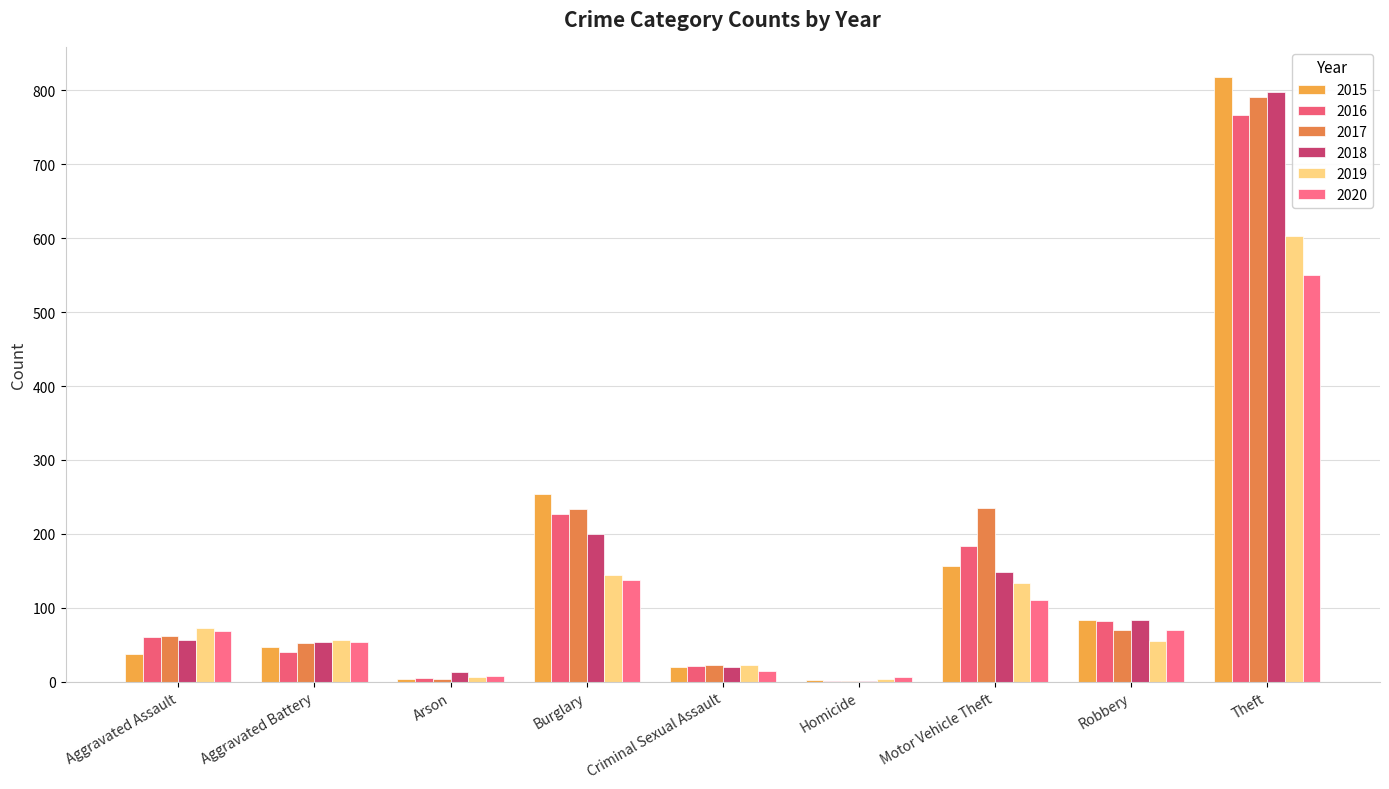

Count the number of categories in the chart.

9